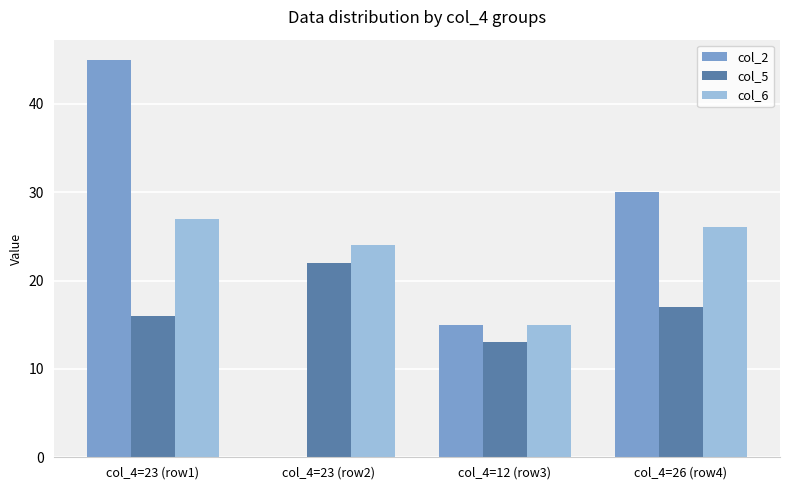

Between col_4=23 (row1) and col_4=23 (row2), which series saw the biggest shift?

col_2